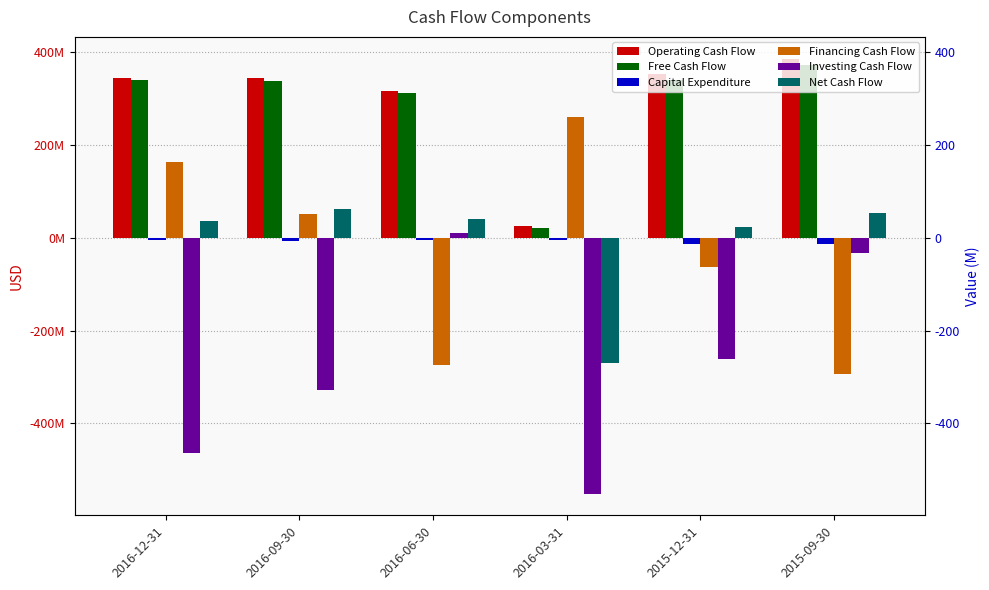

What is the value of the Capital Expenditure bar at the 3rd from the left?

-4500000